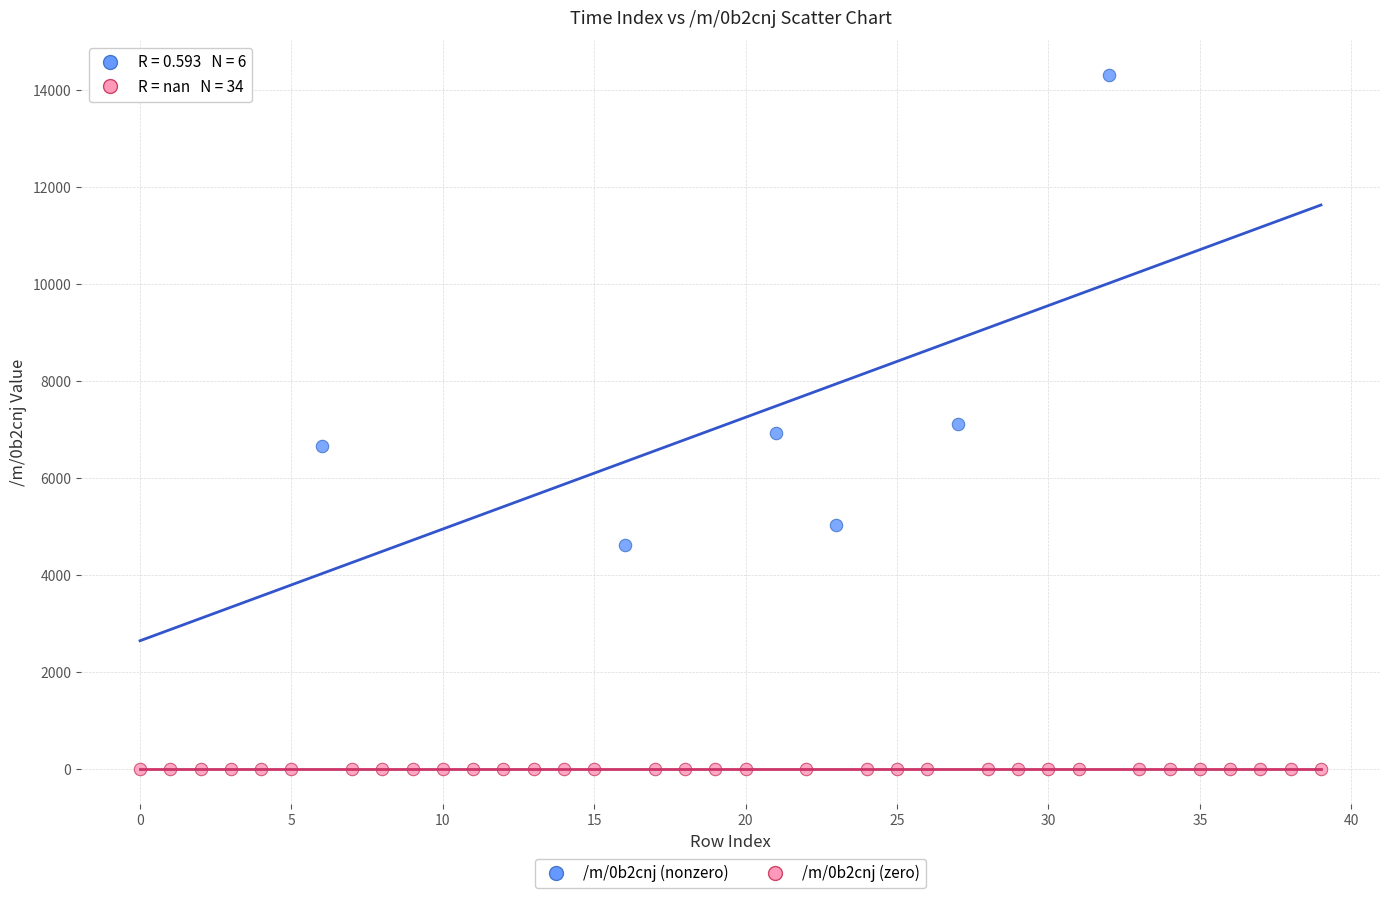

Which series contains the lowest Y value?

/m/0b2cnj (zero)